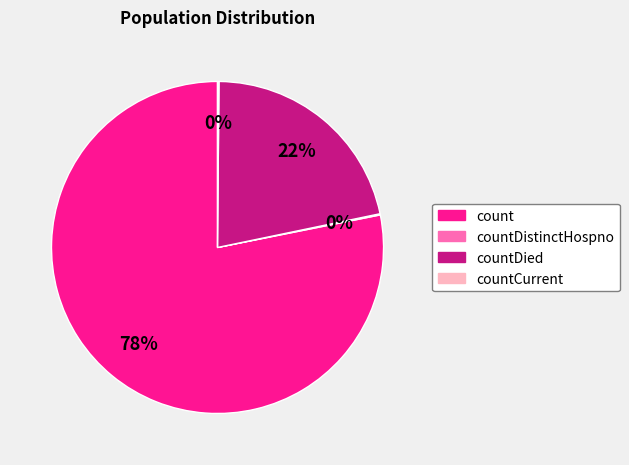

Which category has the biggest portion of the pie?

count